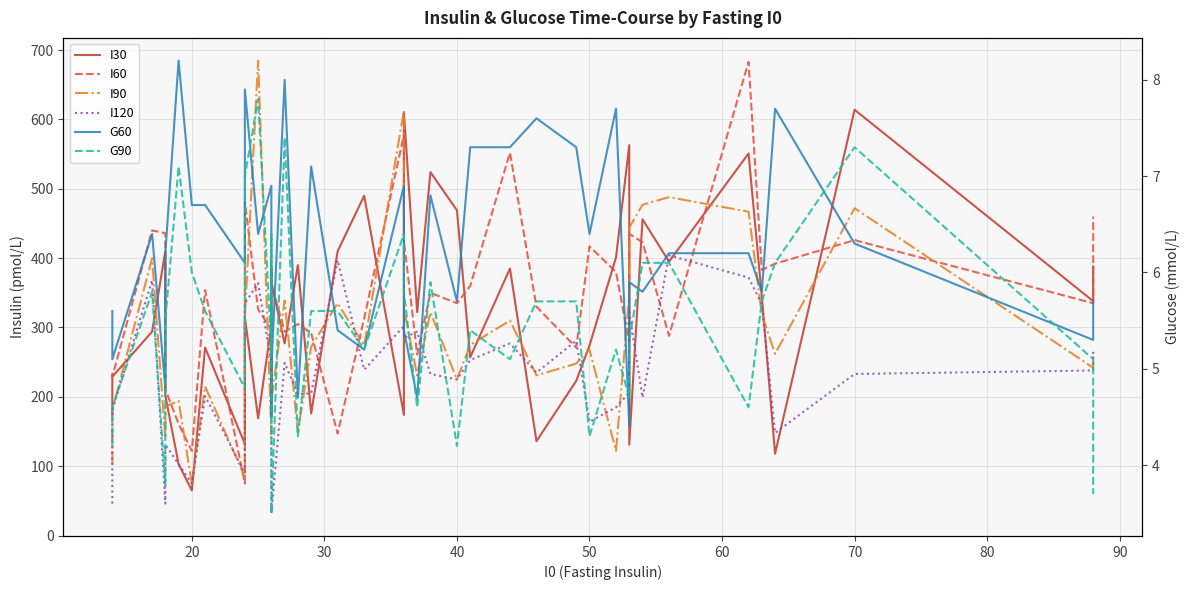

True or false: G60 has more than 2 interior local peaks.

True